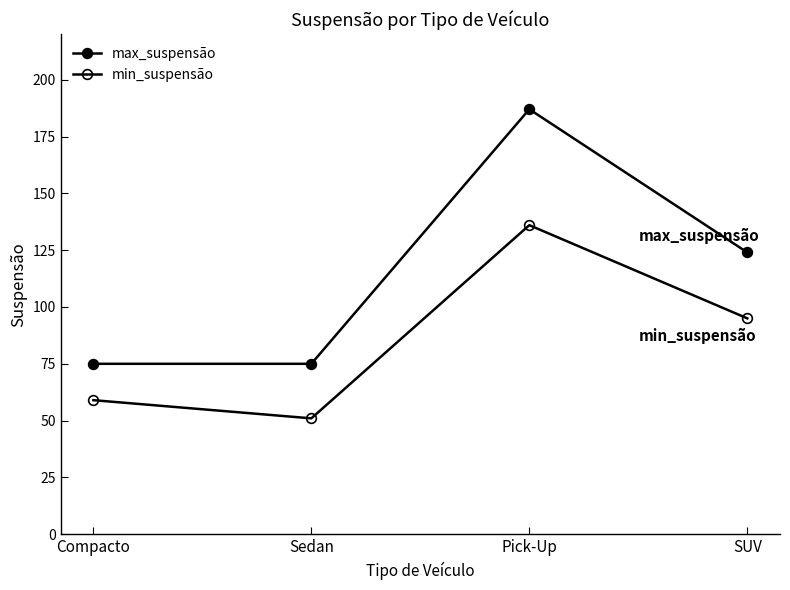

True or false: min_suspensão and max_suspensão cross at least once.

False